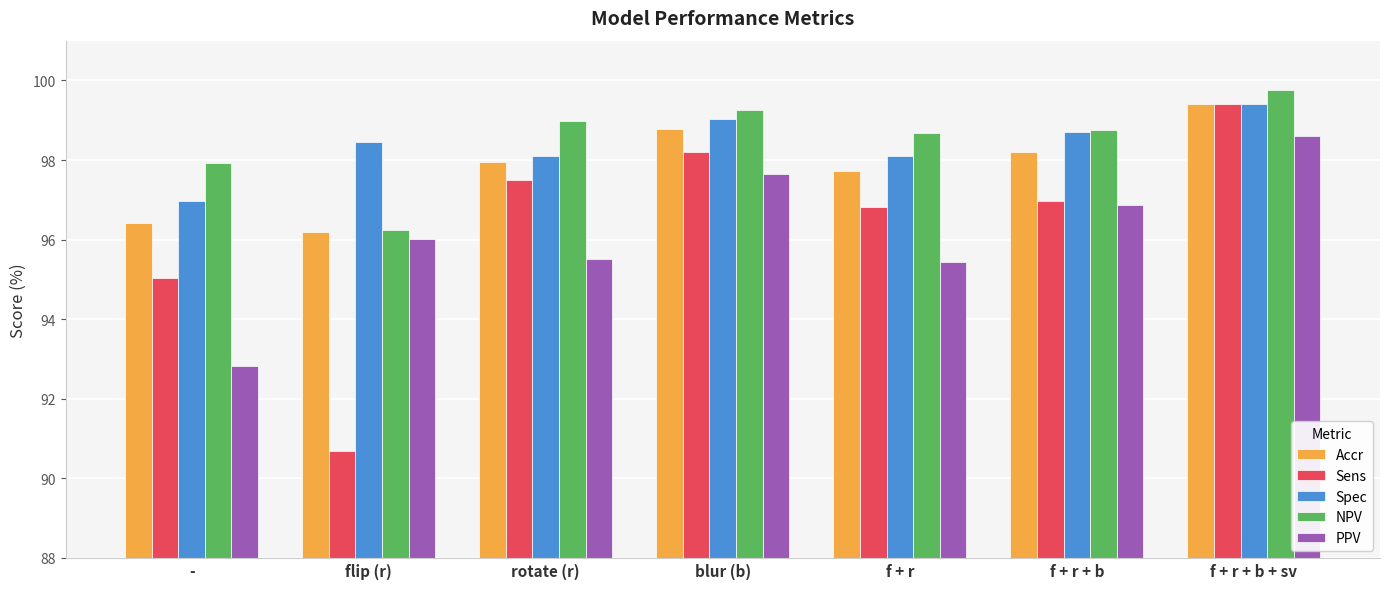

What is the approximate value of PPV at f + r + b + sv?

98.6